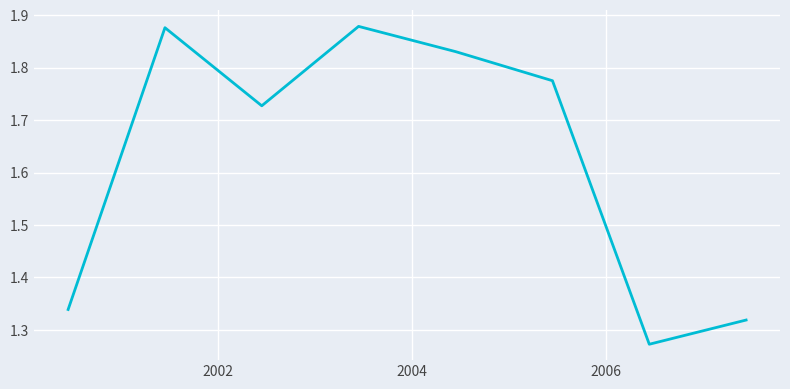

True or false: the data has more than 1 interior local peaks.

True